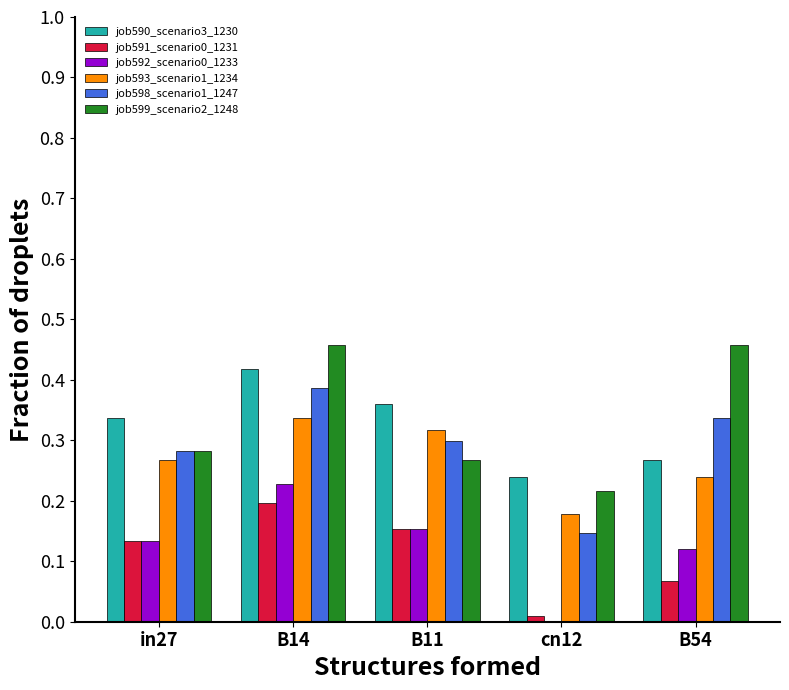

What is the total value across all series at cn12?

0.8